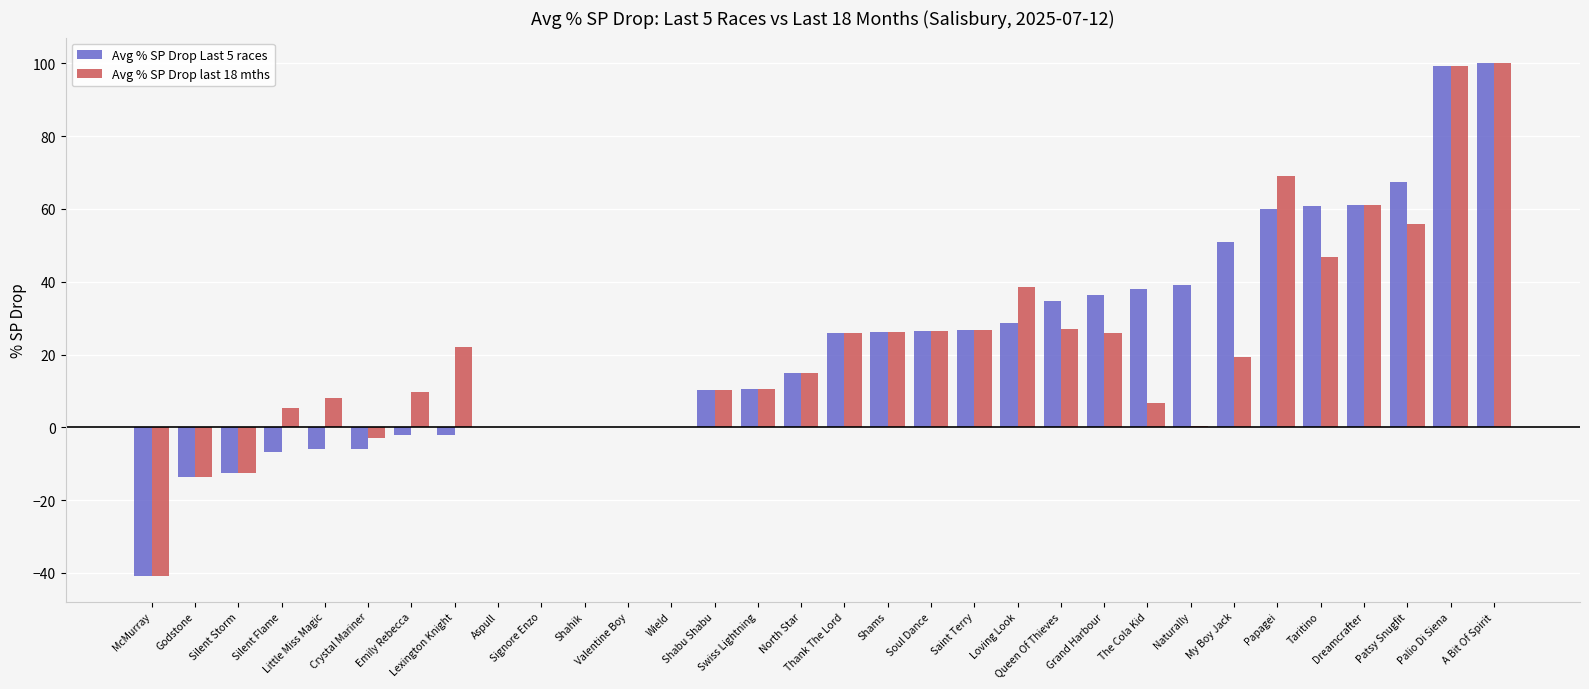

What is the sum of all Avg % SP Drop Last 5 races values?

727.9